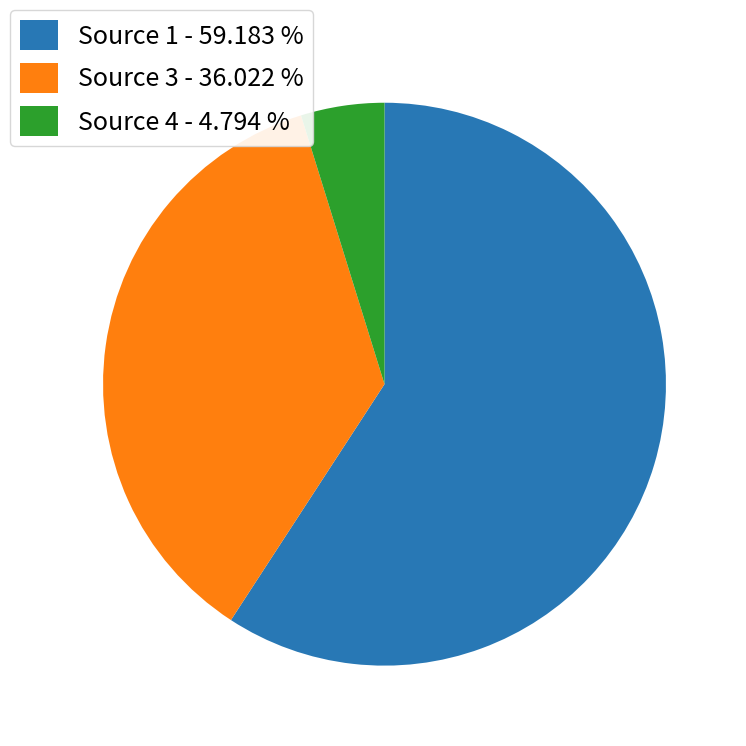

Is Source 3 - 36.022 % the majority of the pie?

No